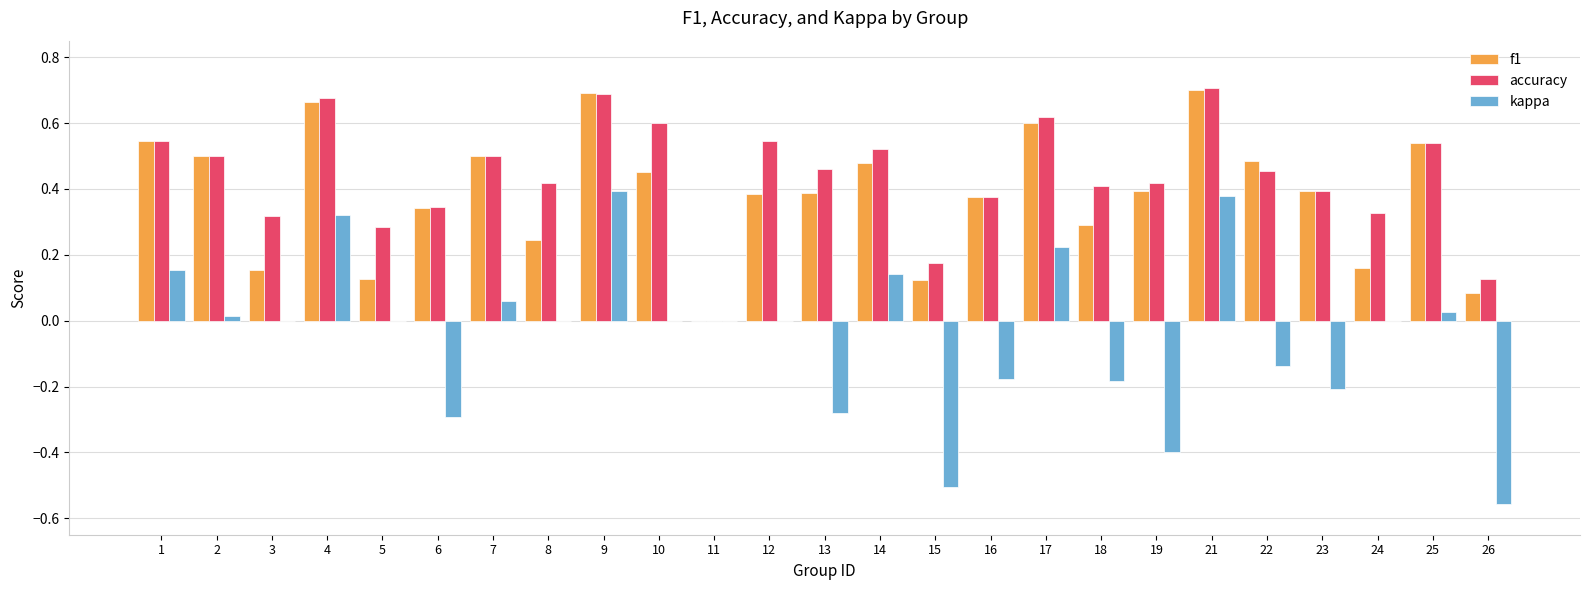

Is the value of accuracy at 24 greater than the value of f1 at 16?

No